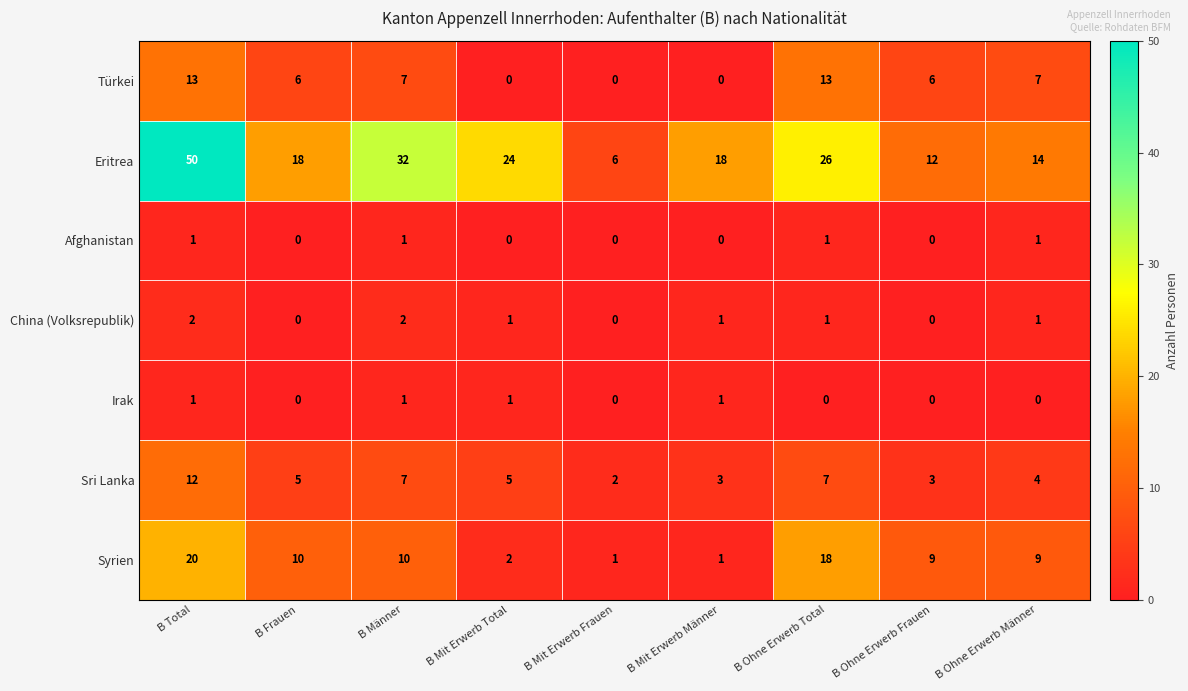

What is the average value of the Eritrea series?

22